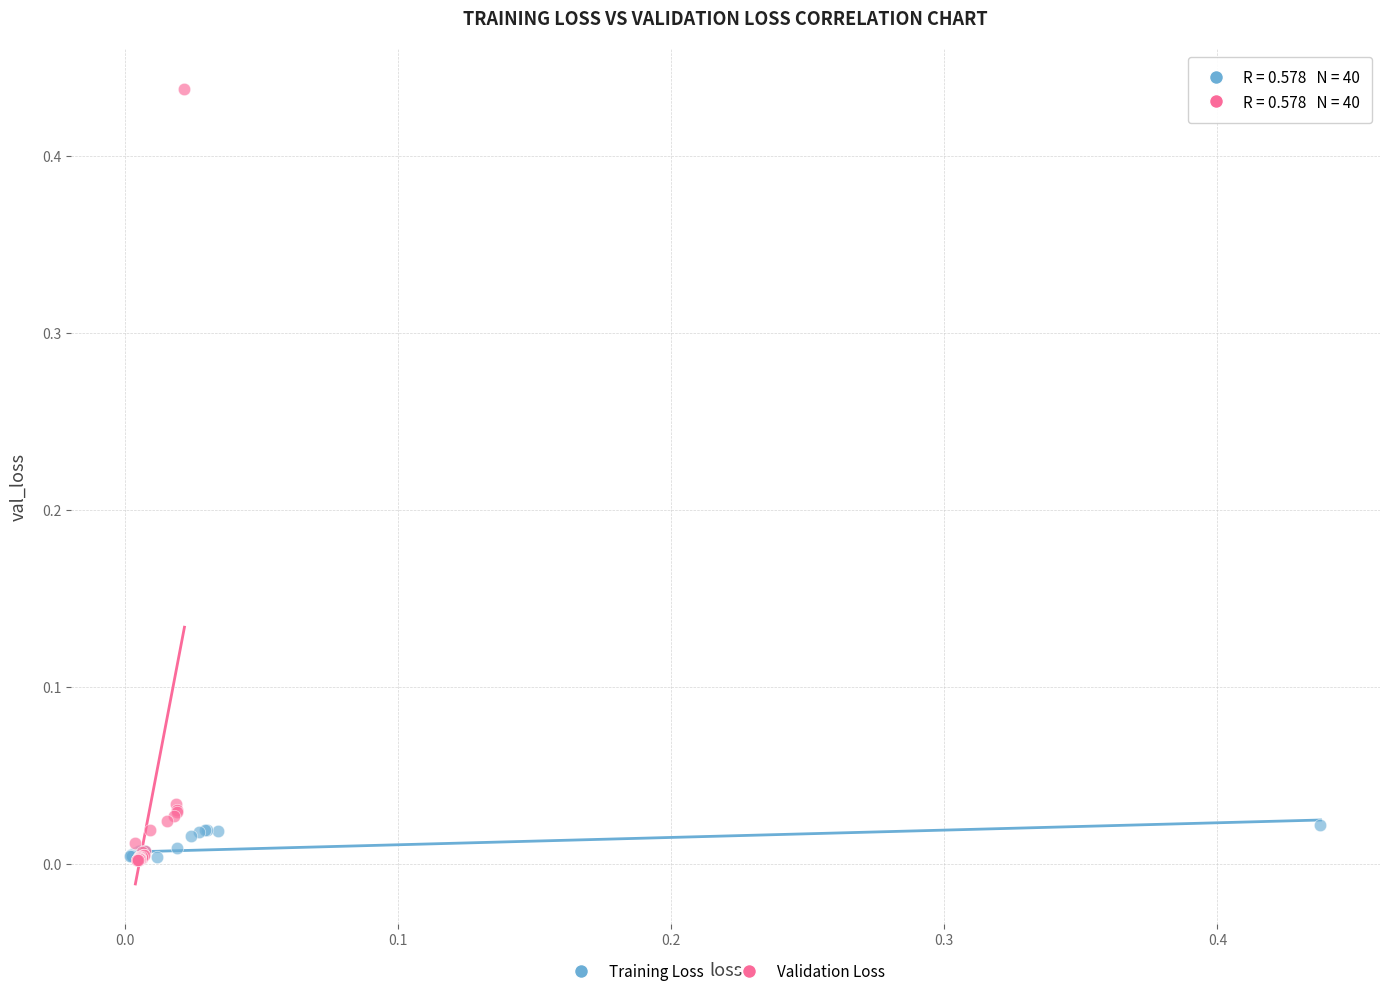

Which series has the largest Y range (max minus min)?

Validation Loss